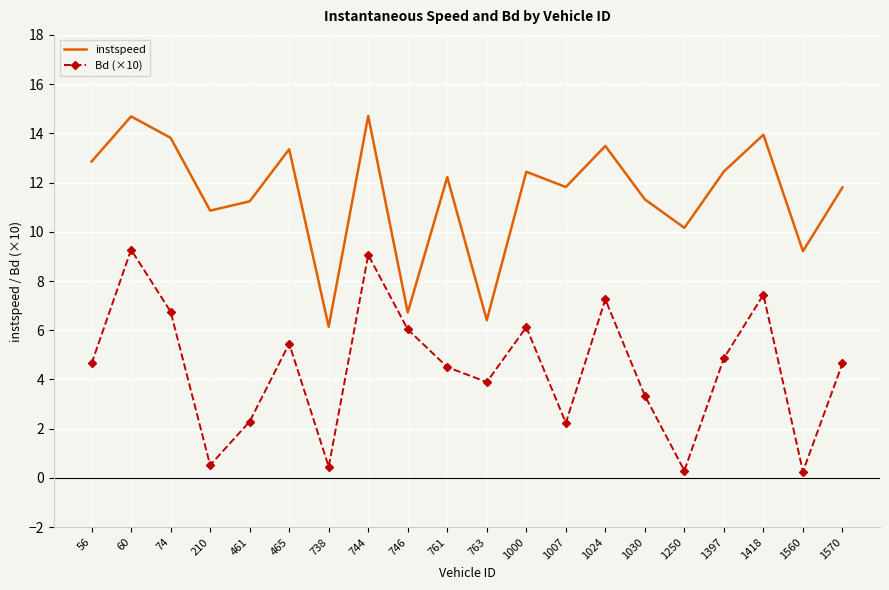

What is the total value across all series at 60?

24.0